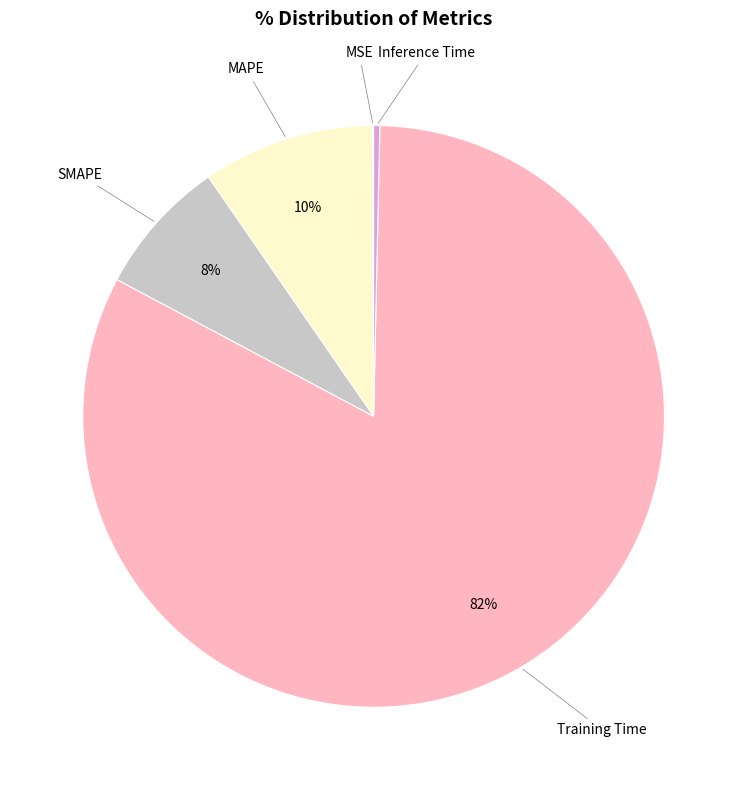

To the nearest percent, what is the difference between the largest and smallest slice percentages?

82%